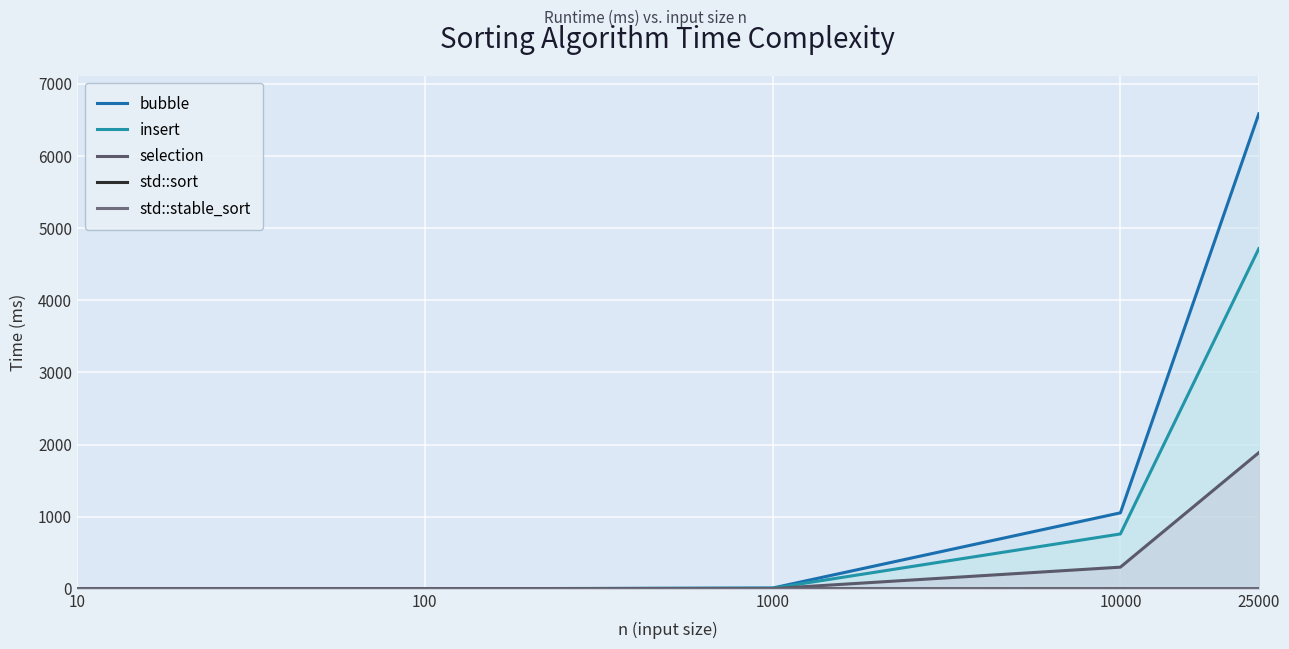

What is the spread (max minus min) of values at 25000?

6583.5